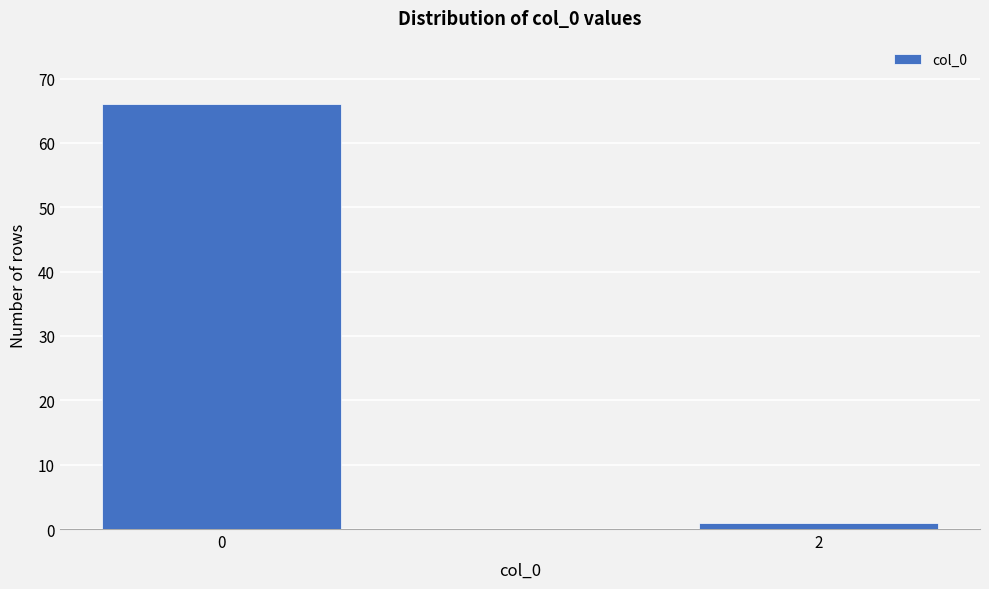

Reading left to right, transcribe all the data shown in this chart.

66	1